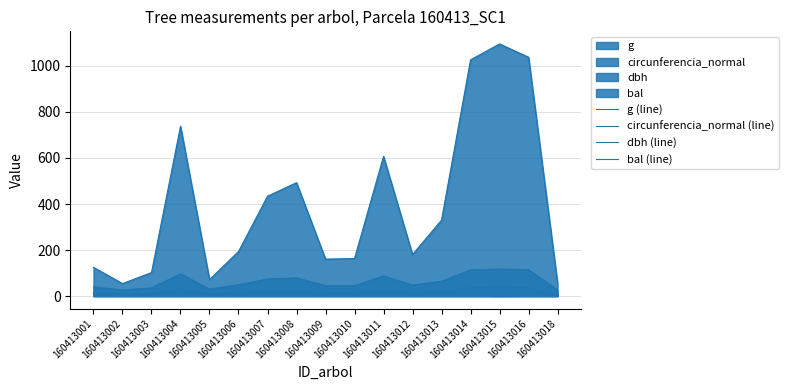

After their last crossing, which series has the higher values: dbh (line) or bal (line)?

bal (line)